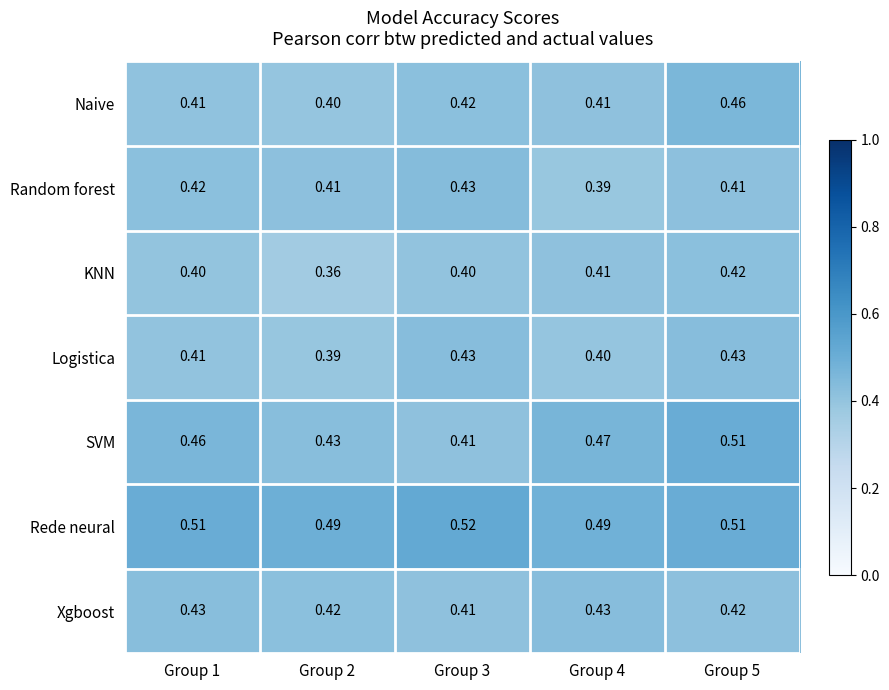

Which series has the widest spread of values?

SVM